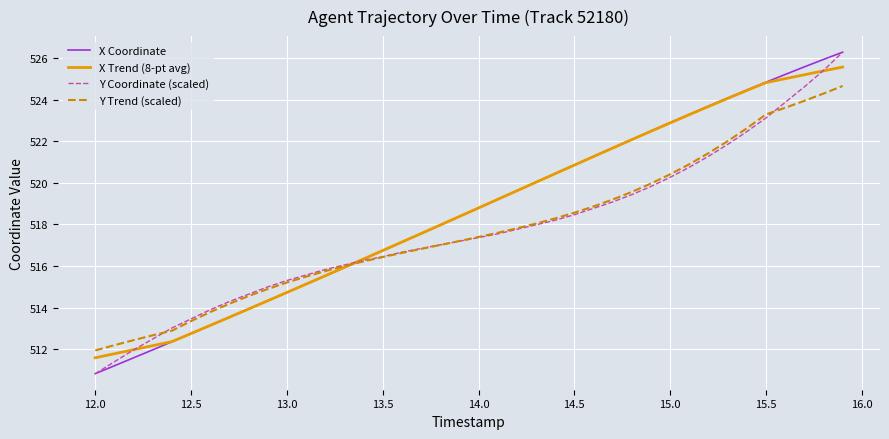

What is the maximum value shown in the chart?

526.3